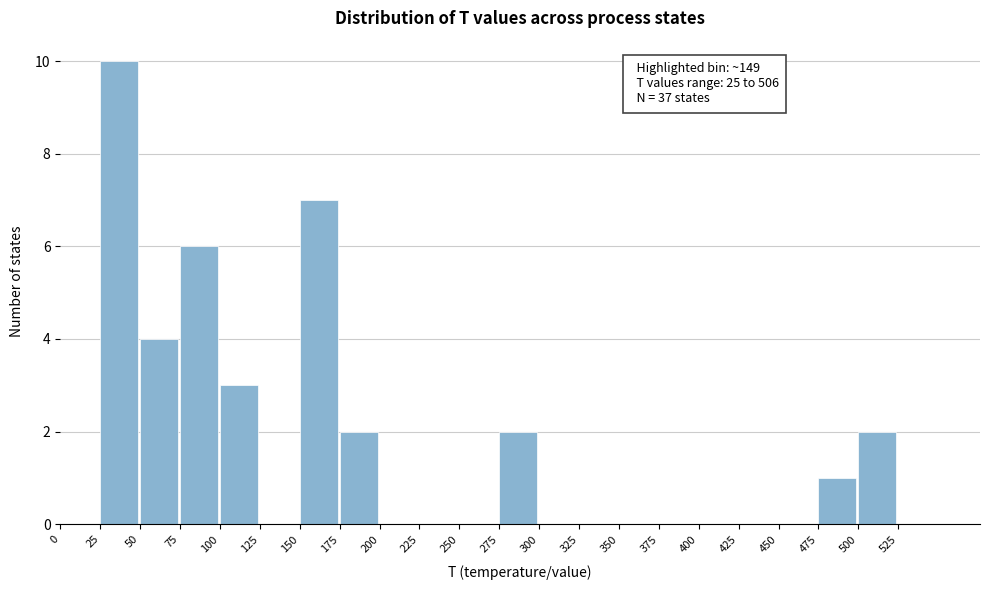

Over which range of the x-axis is the bar tallest?

25 to 50